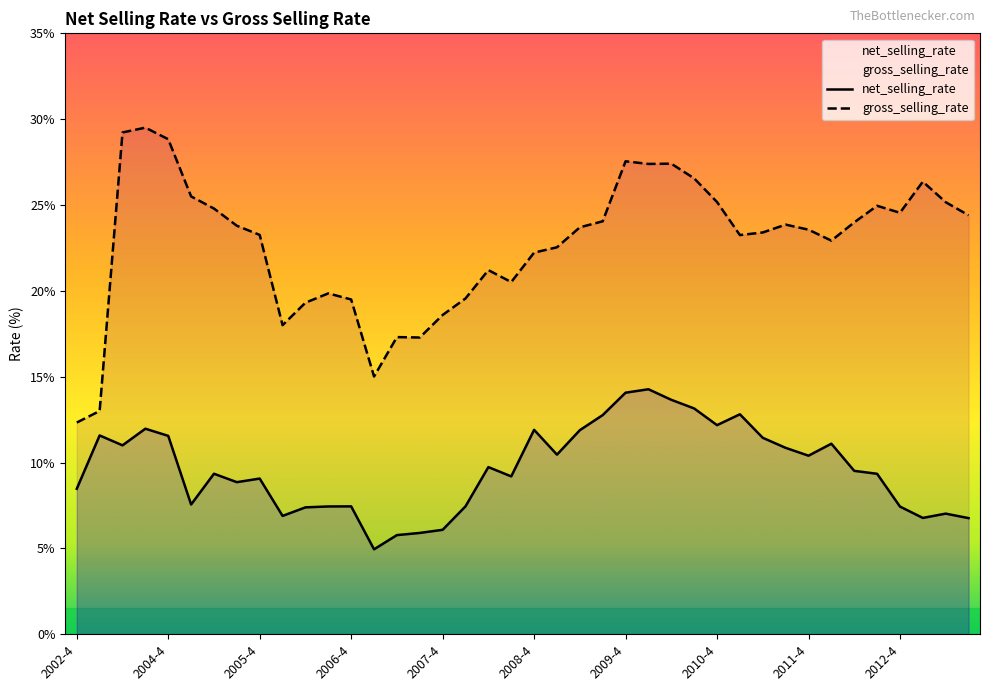

How many lines are shown in the chart?

2